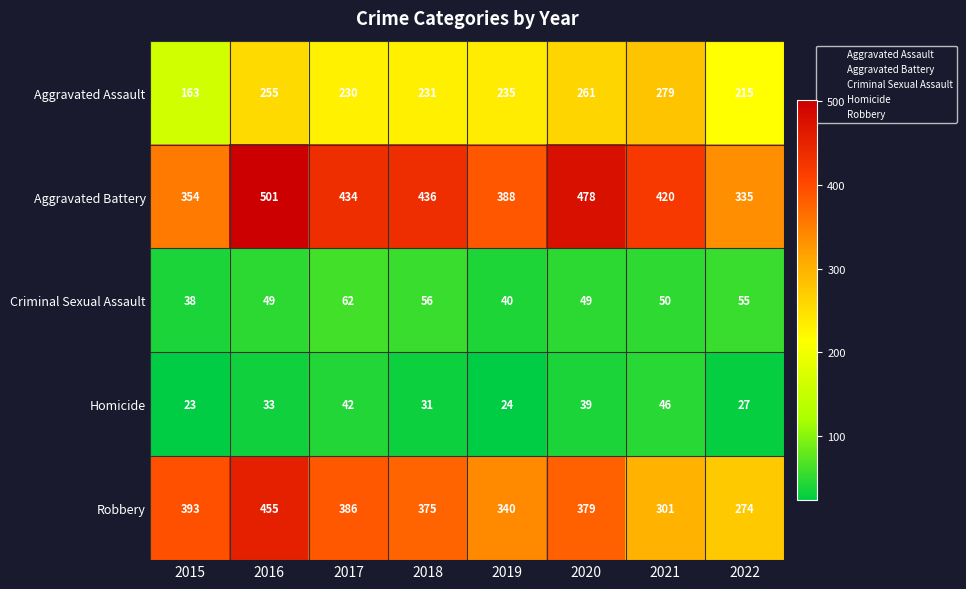

Which series has the widest spread of values?

Robbery